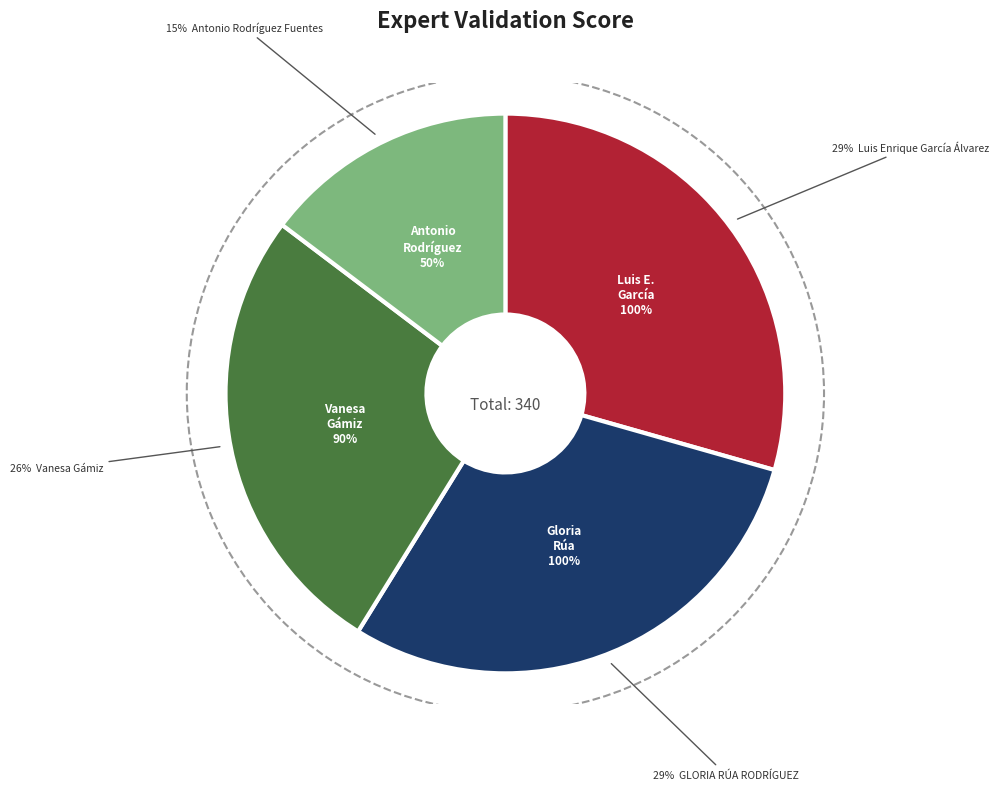

What percentage is the GLORIA RÚA RODRÍGUEZ slice, to the nearest percent?

29%